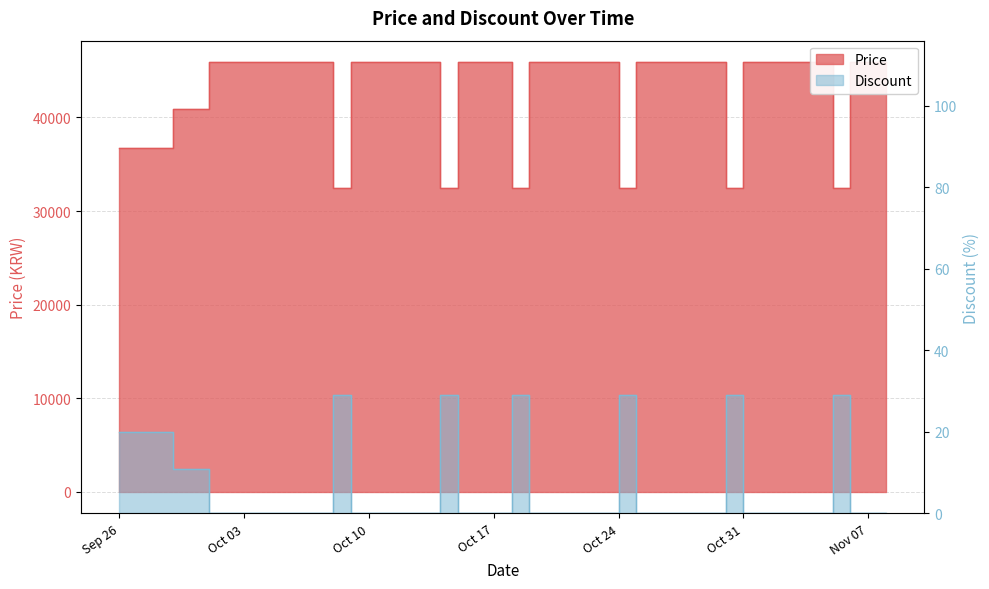

How many positive values does the Discount series have?

11